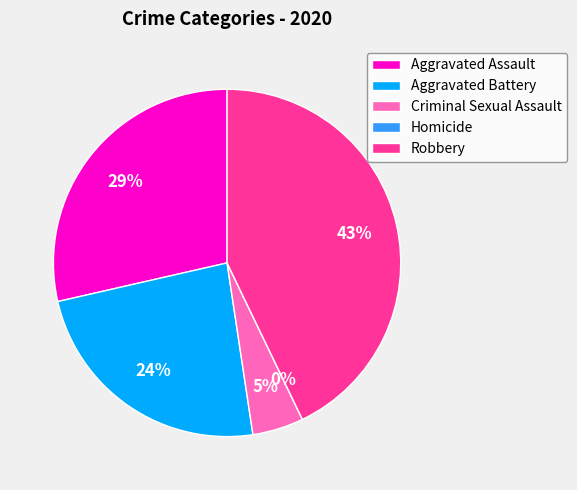

Do Criminal Sexual Assault and Homicide together represent more than half of the pie?

No